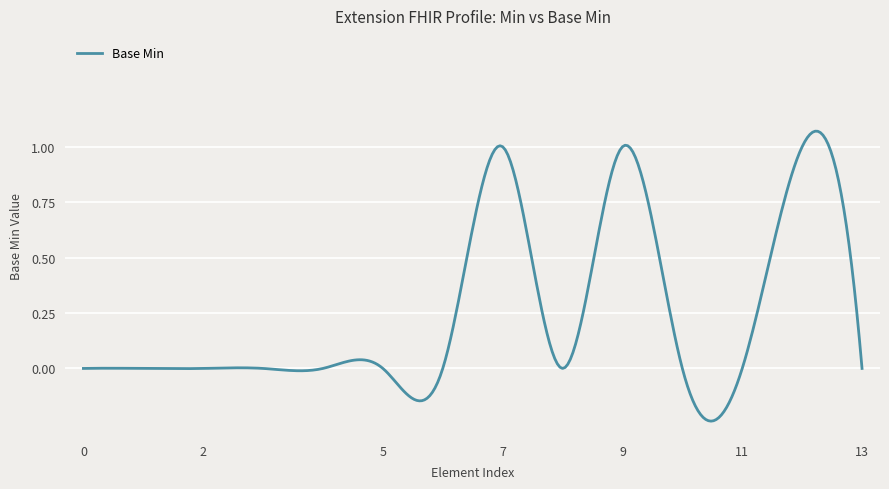

Is this an area chart (filled region under the line)?

No